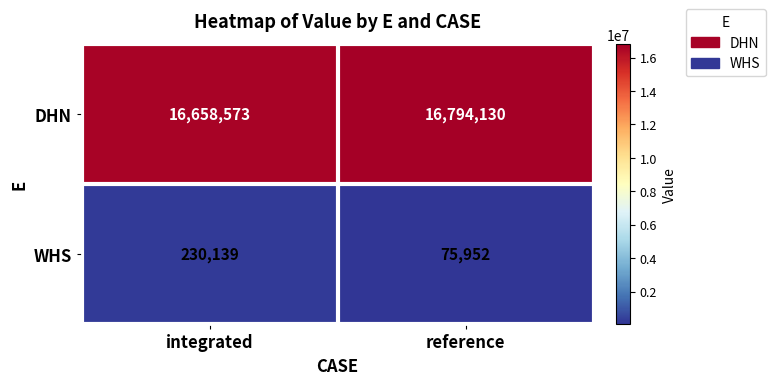

Which series has the largest total across all categories?

DHN